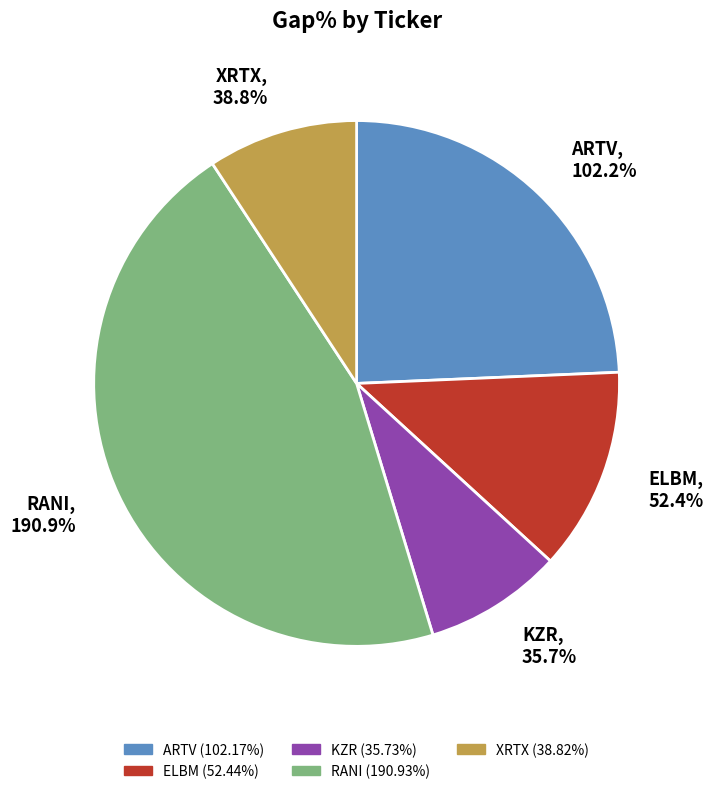

The ELBM slice represents 20% of the pie. True or false?

False